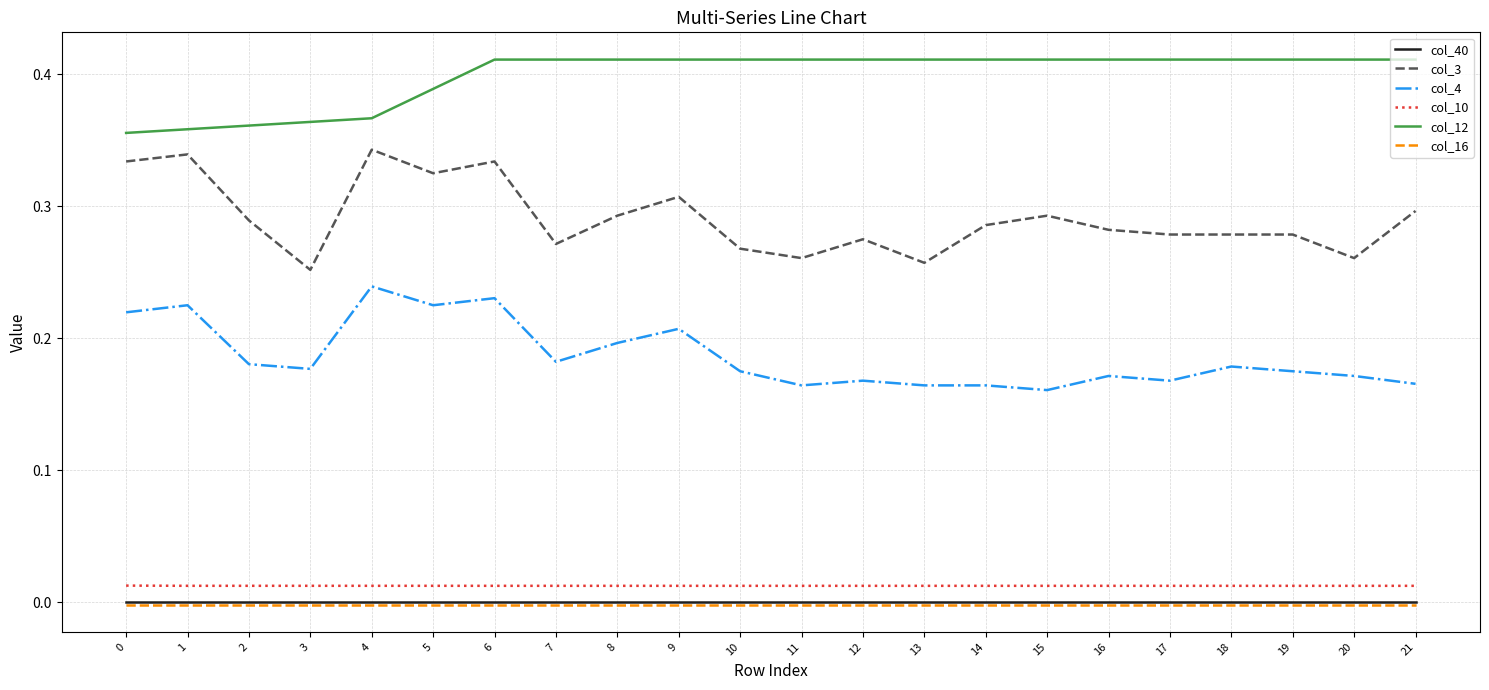

The value of col_4 at 1 is 0.3. True or false?

False